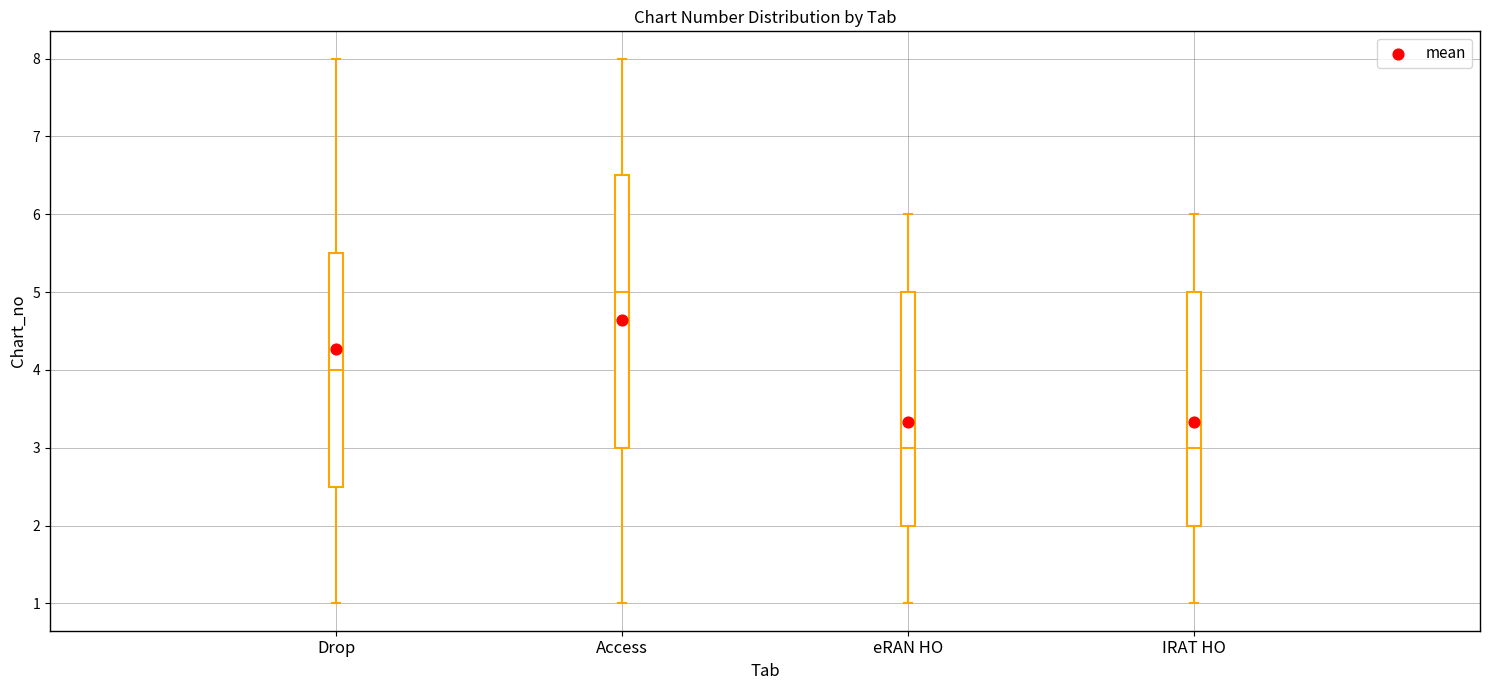

Which box's median line is the highest?

Access